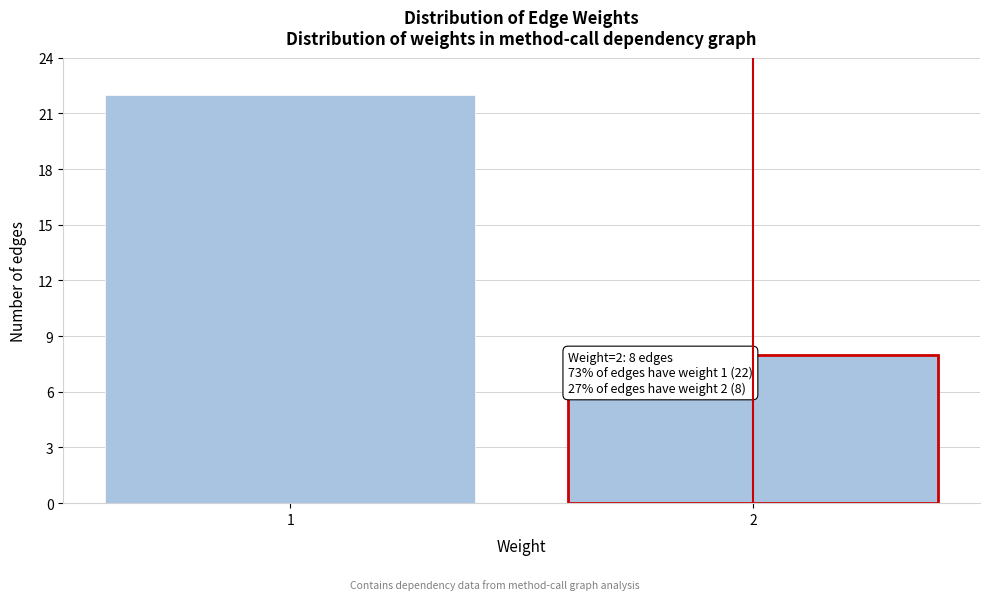

Reading left to right, list all the values displayed in this chart.

1=22	2=8